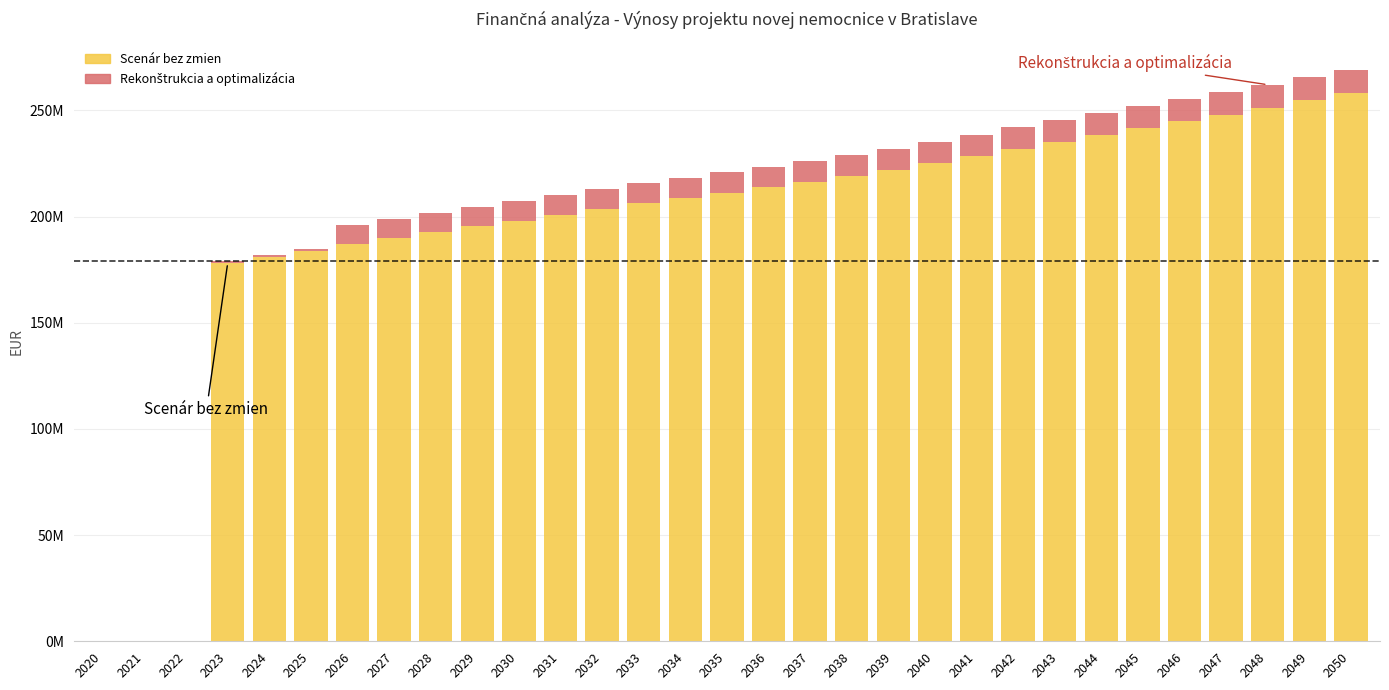

Are the bars horizontal?

No